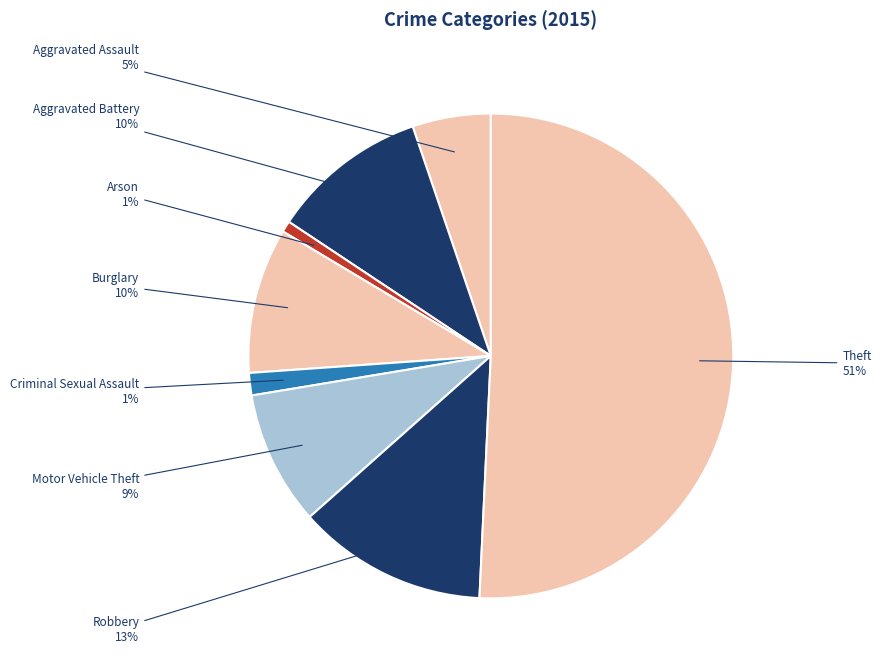

The Arson slice represents 7% of the pie. True or false?

False